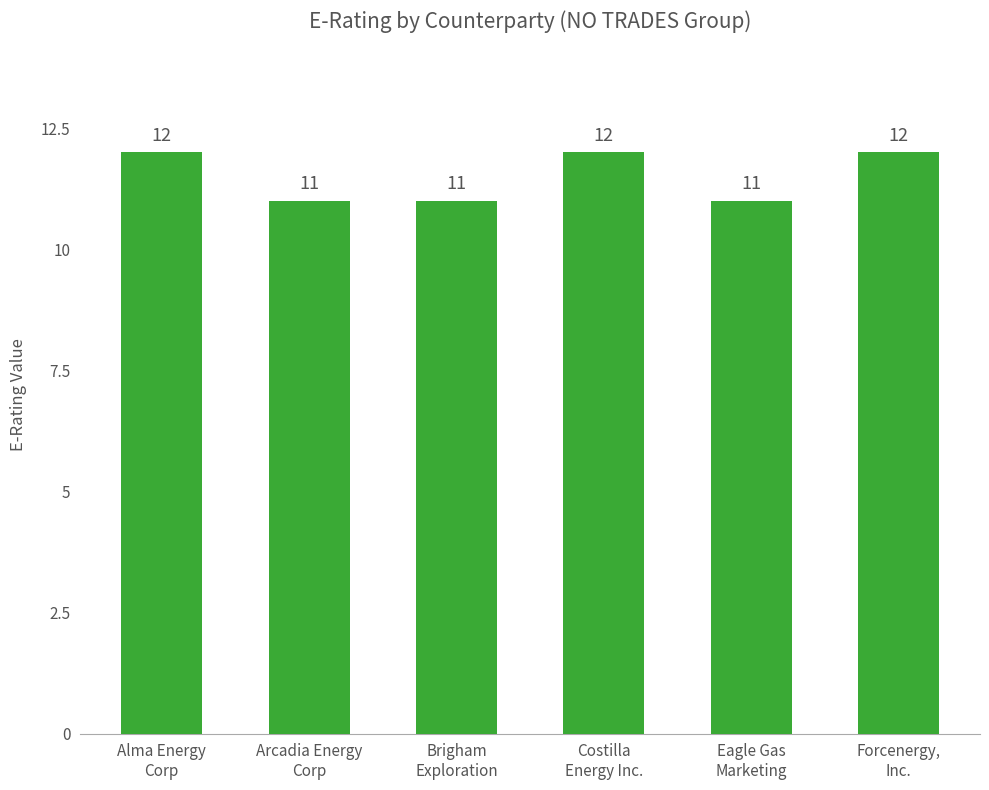

Which has a higher value, Forcenergy,
Inc. or Brigham
Exploration?

Forcenergy,
Inc.